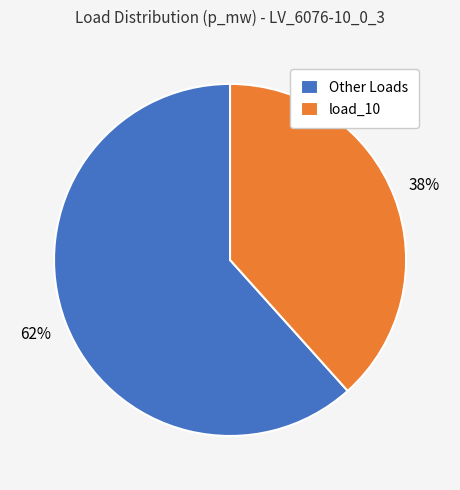

Which slice is the largest?

Other Loads